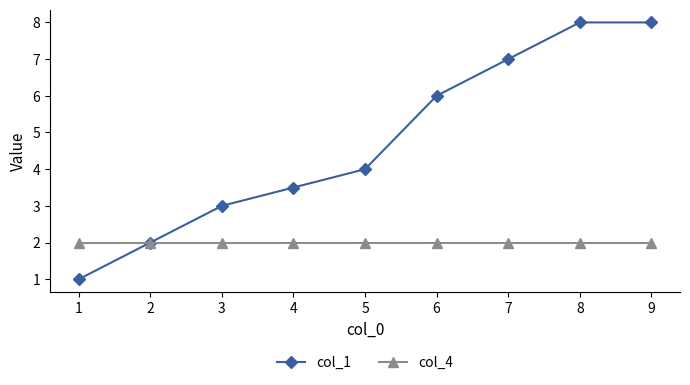

List the series in order of their peak value, lowest first.

col_4, col_1